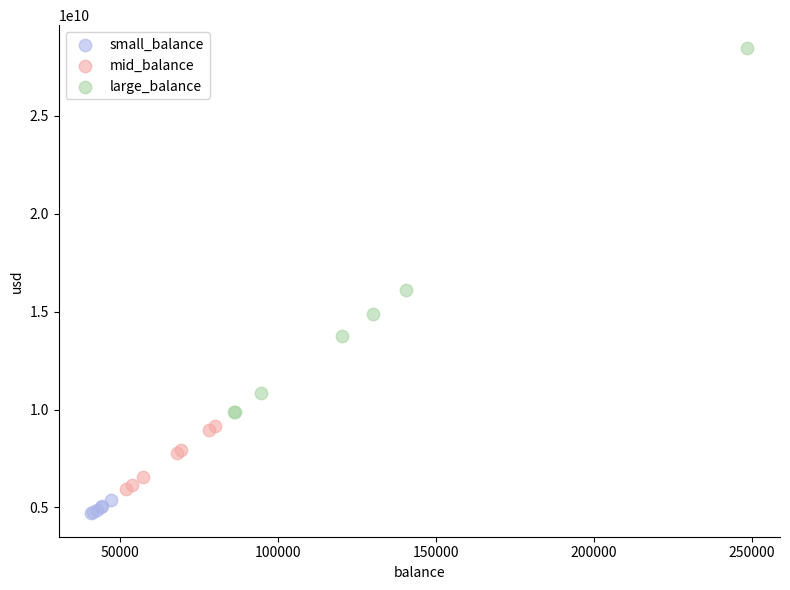

Which series reaches the minimum Y coordinate?

small_balance